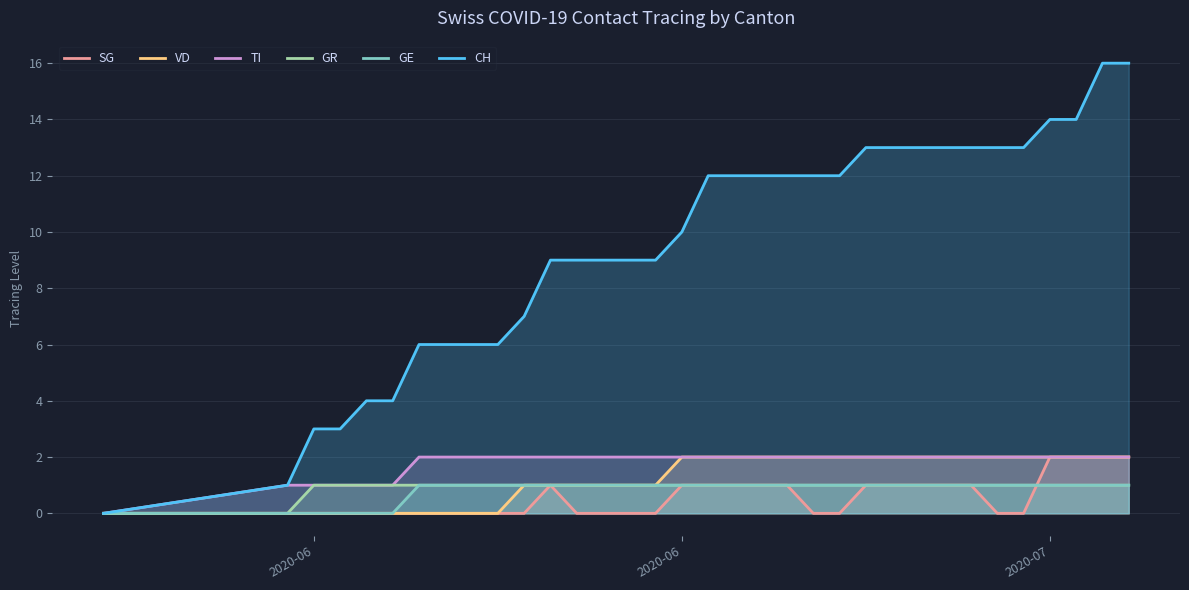

True or false: CH and TI cross at least once.

False